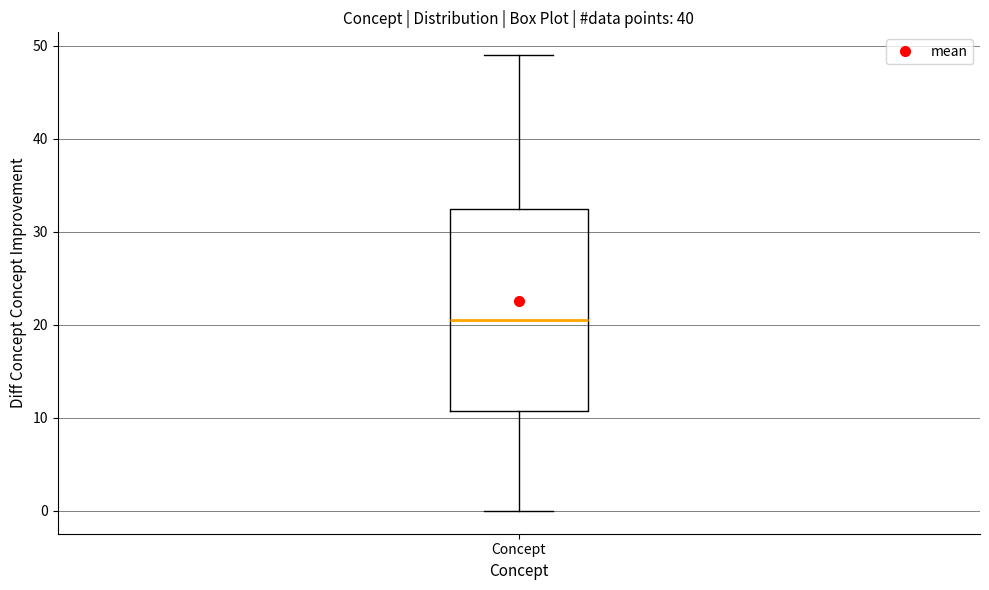

Transcribe this box plot: give where the median line is, the range the box spans, and where the two whiskers end, as read against the y-axis. The values are not printed on the chart, so give them approximately, as read against the axis.

median 21, box 11 to 33, whiskers 0 to 49